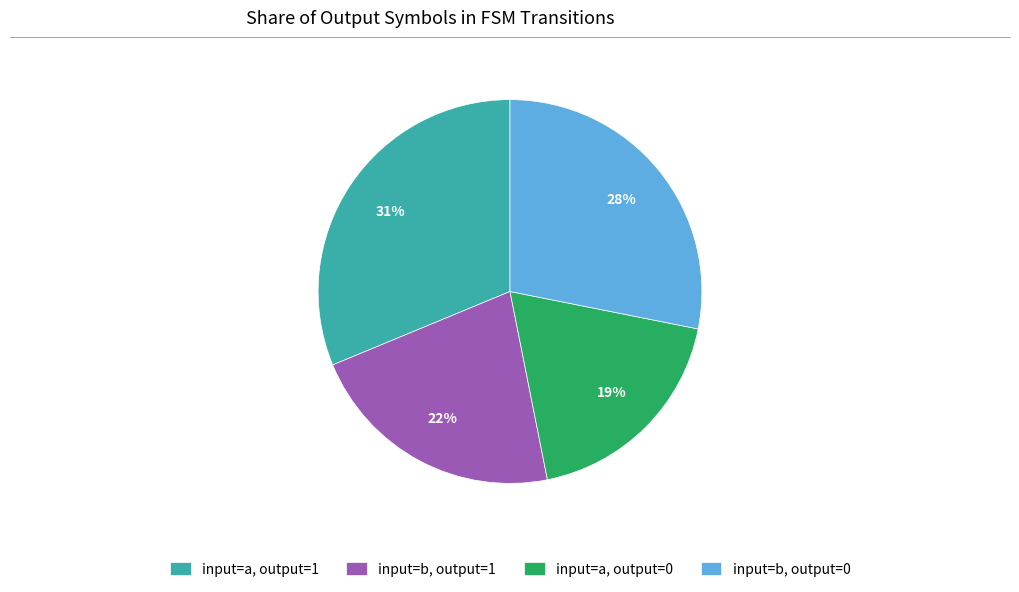

What is the largest slice in the pie chart?

input=a, output=1